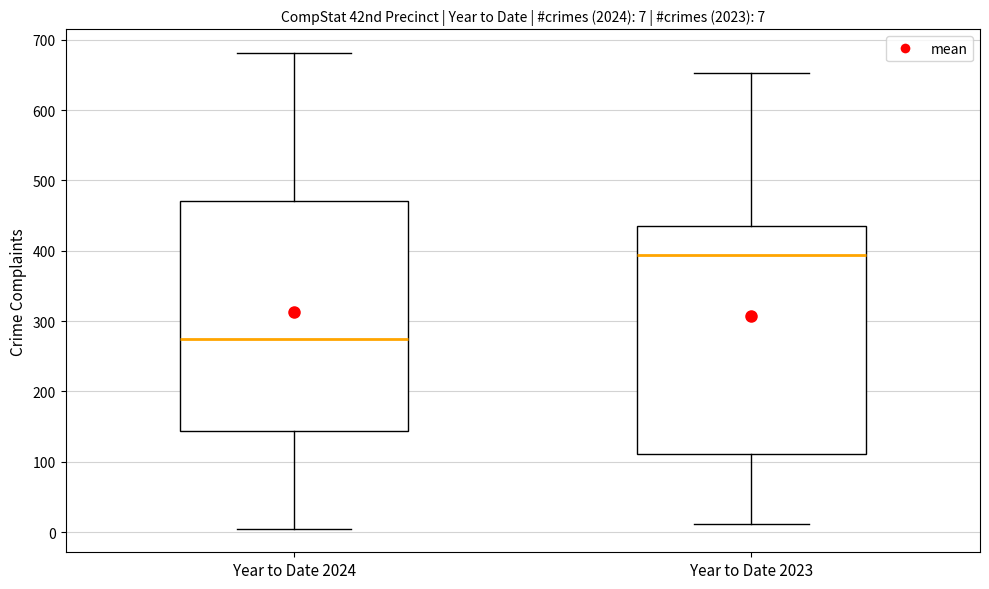

Which box has the lowest median line?

Year to Date 2024